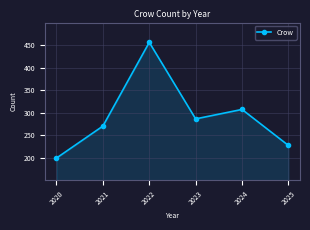

Between 2022 and 2024, which is larger?

2022